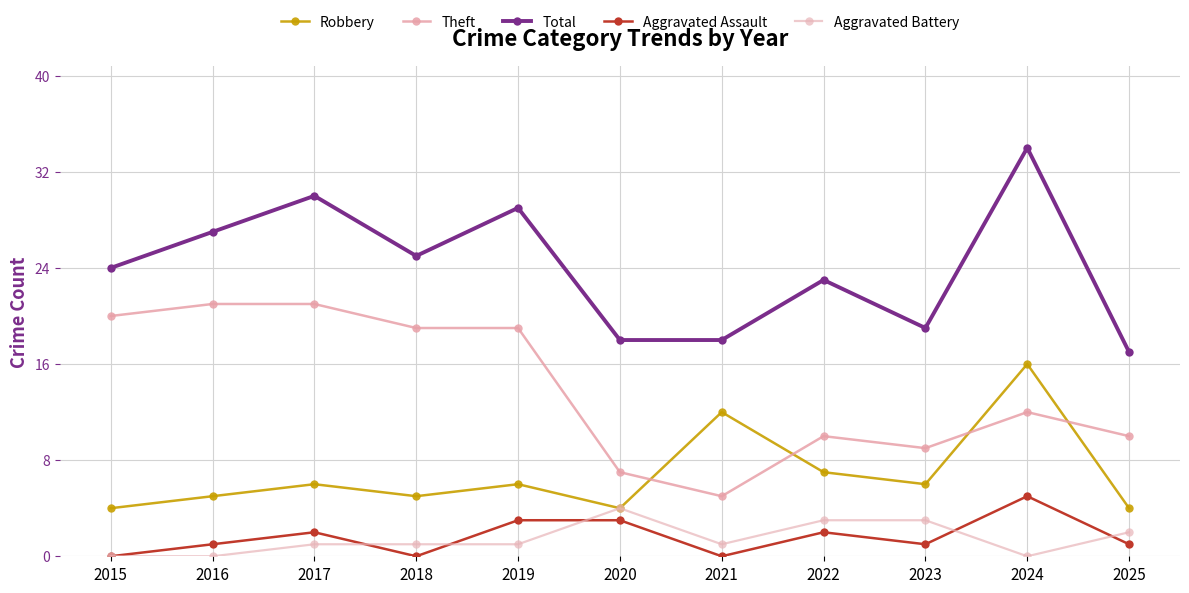

At which category does the chart reach its peak across all series?

2024